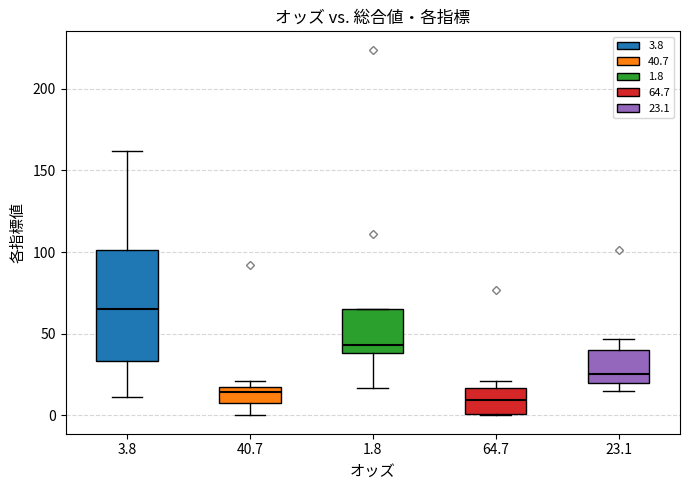

Comparing the boxes themselves (not the whiskers), which one is the tallest?

3.8